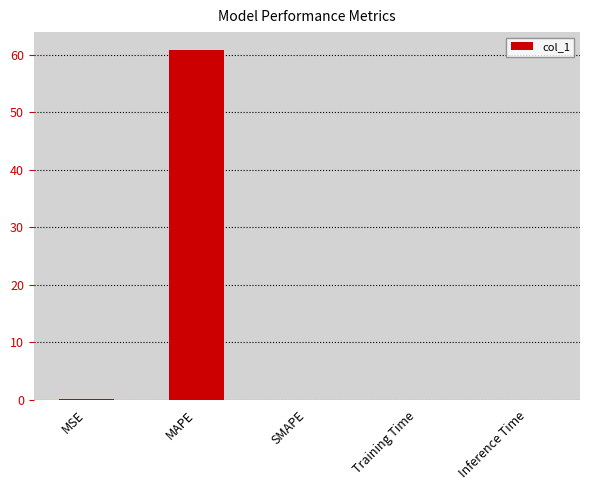

What is the sum of all values?

60.9